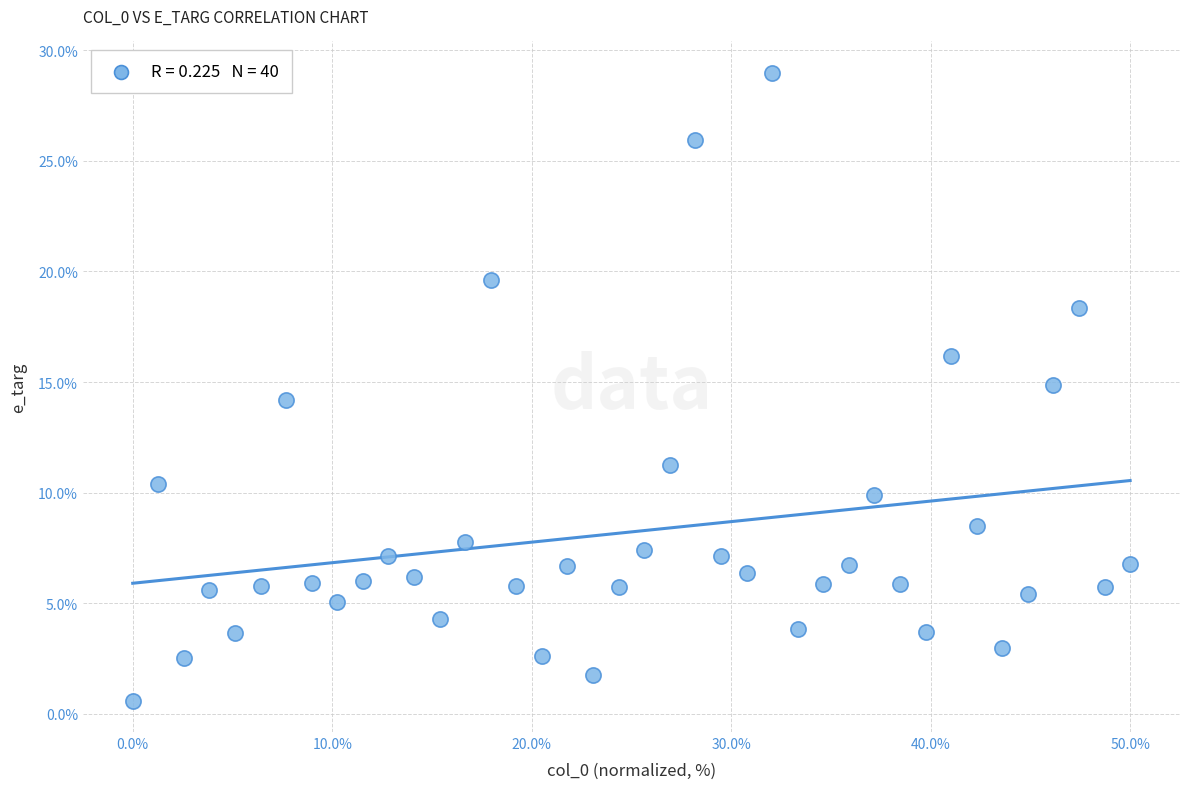

What is the range of Y values (max minus min)?

28.4